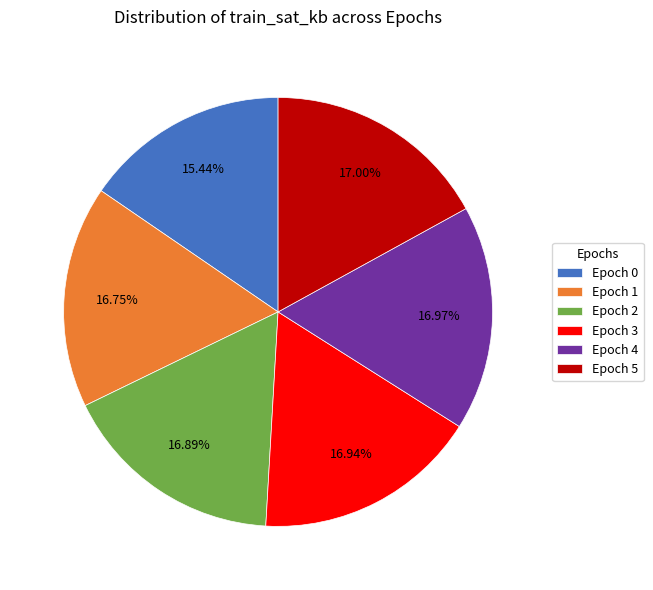

The Epoch 5 slice represents 17% of the pie. True or false?

True